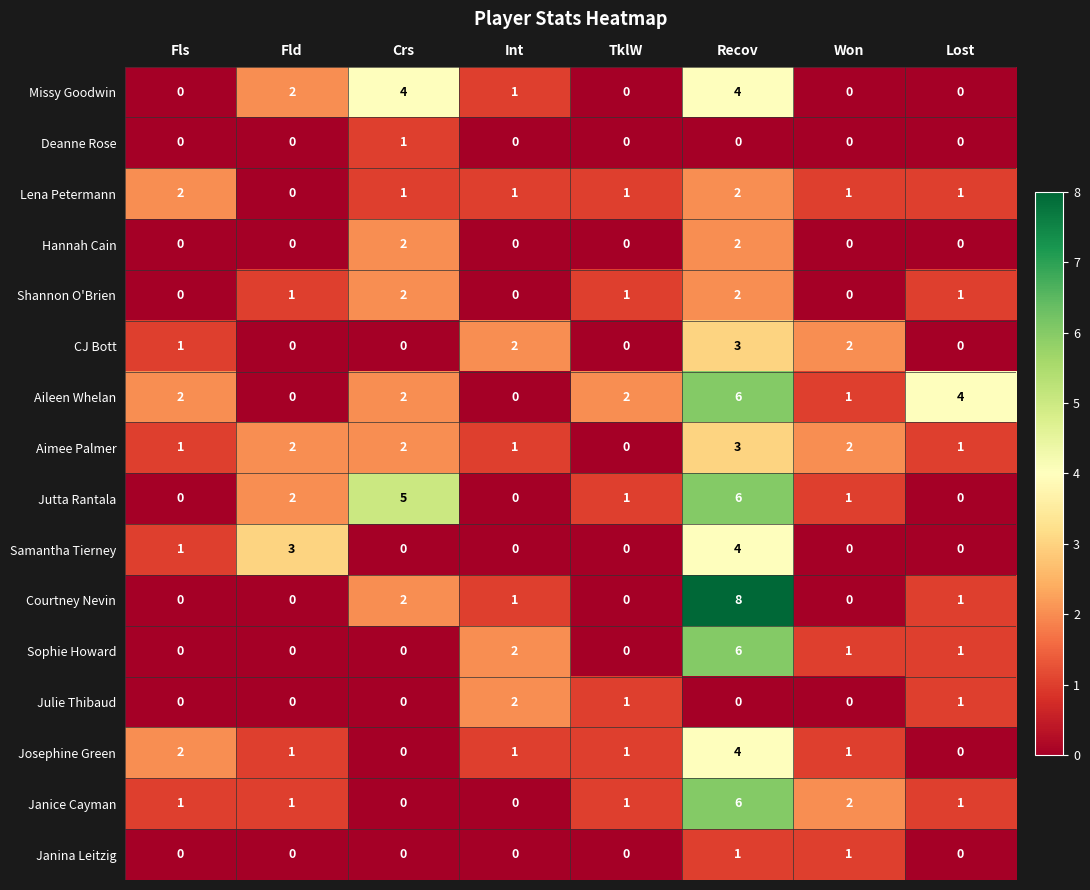

Which series has the largest total across all categories?

Aileen Whelan